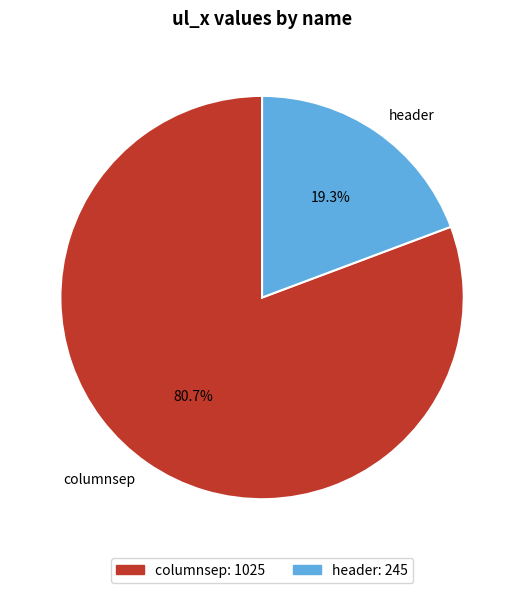

Which slice is the smallest?

header